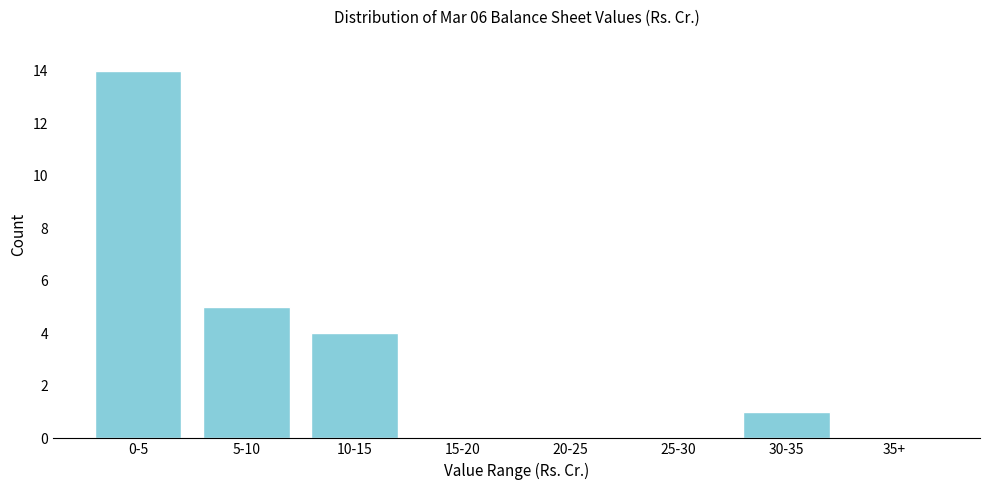

Reading left to right, list all the values displayed in this chart.

0-5=14	5-10=5	10-15=4	15-20=0	20-25=0	25-30=0	30-35=1	35+=0